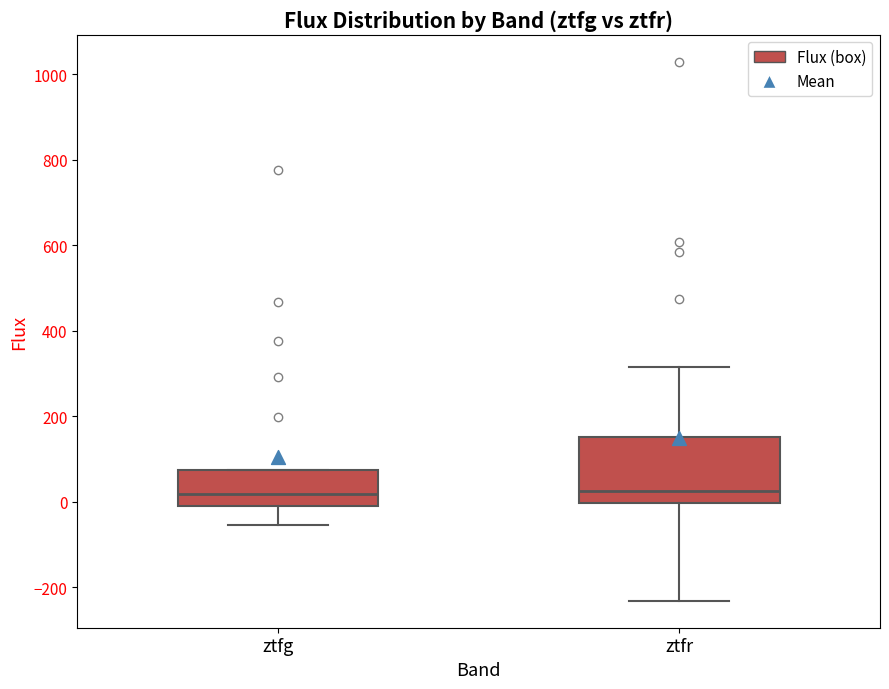

Reading left to right, transcribe this box plot: for each box, give where its median line is, the range the box spans, and where its two whiskers end, as read against the y-axis. The values are not printed on the chart, so give them approximately, as read against the axis.

ztfg: median 20, box 0 to 80, whiskers -60 to 80
ztfr: median 20, box 0 to 160, whiskers -240 to 320